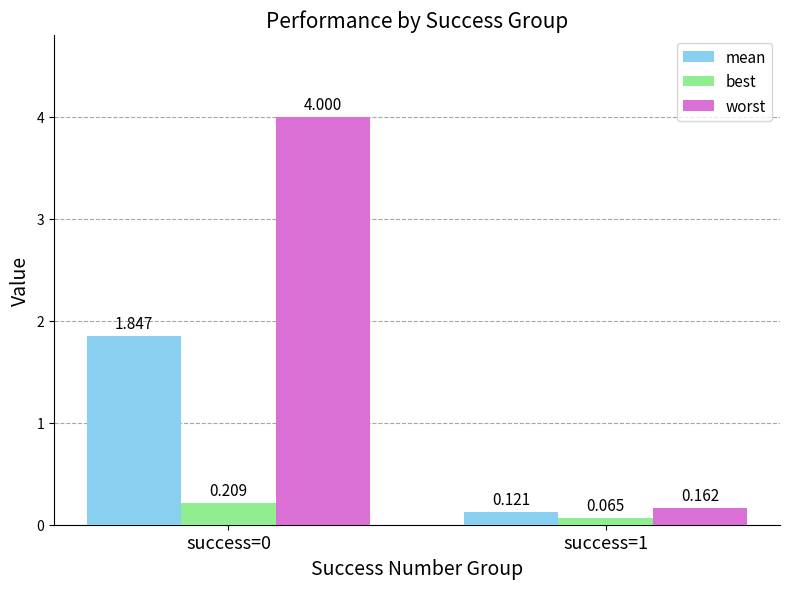

Which series has the largest range (max minus min)?

worst